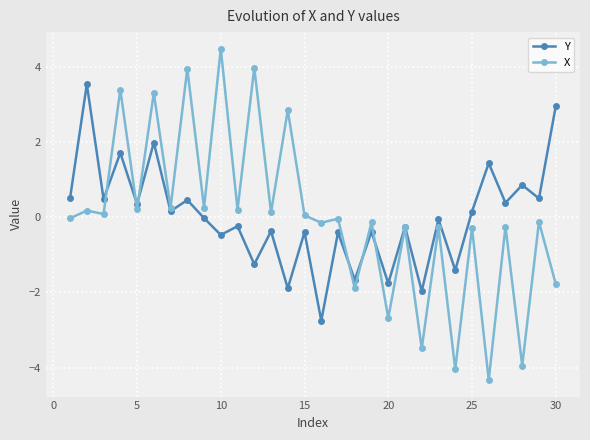

What is the greatest value displayed?

4.5